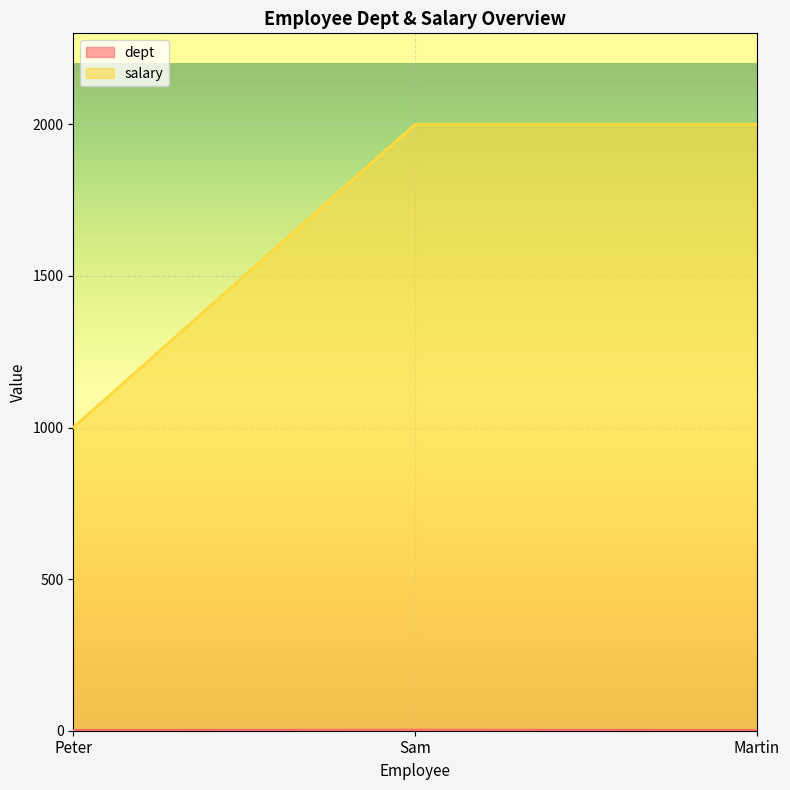

What is the maximum value shown in the chart?

2000